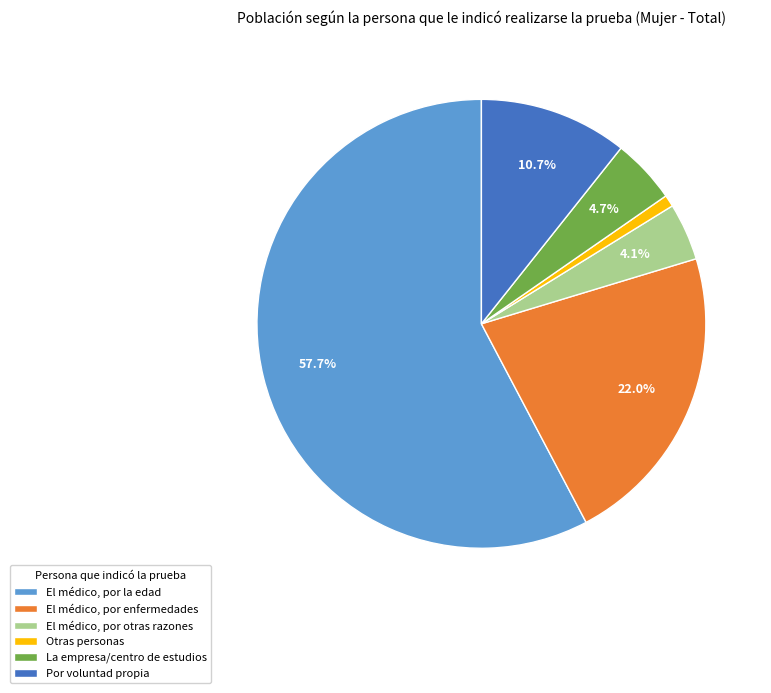

To the nearest percent, what percentage of the pie is La empresa/centro de estudios?

5%